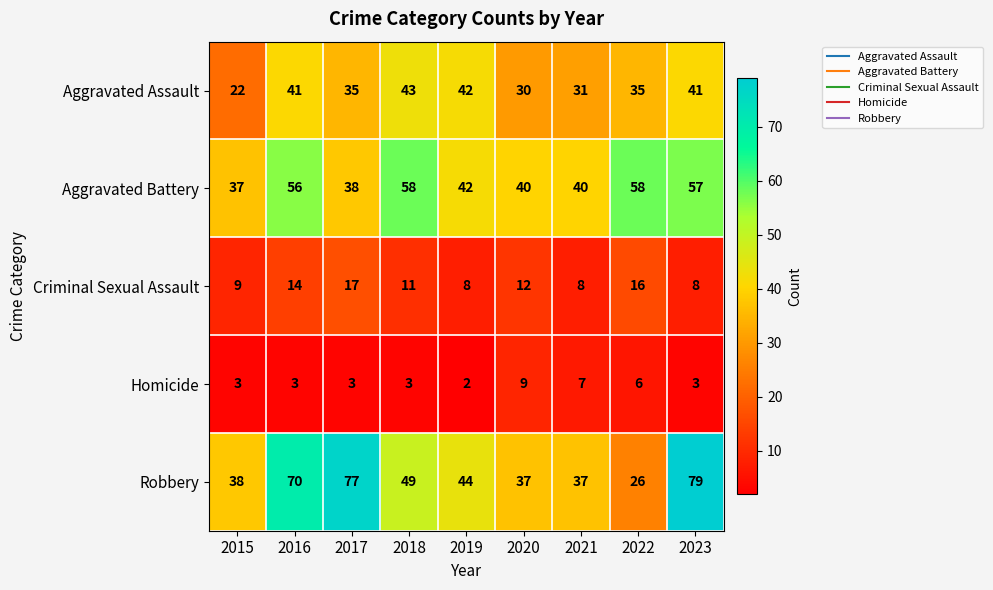

Rank the series by their maximum value, from lowest to highest.

Homicide, Criminal Sexual Assault, Aggravated Assault, Aggravated Battery, Robbery